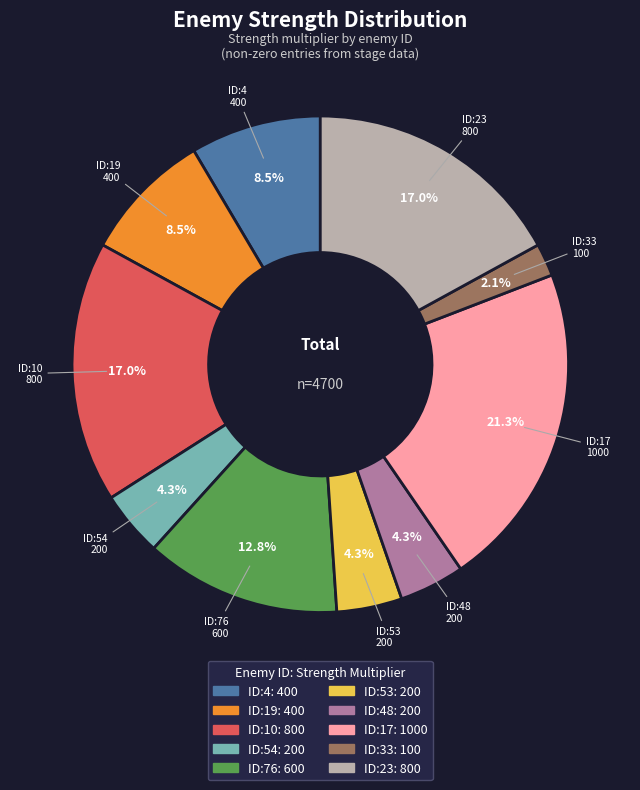

Is there a majority slice in this chart?

No